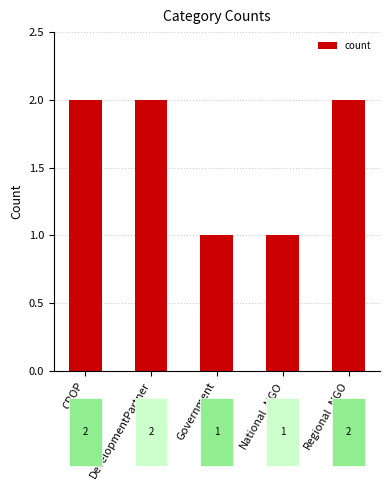

What is the label of the 5th bar from the left?

Regional_NGO